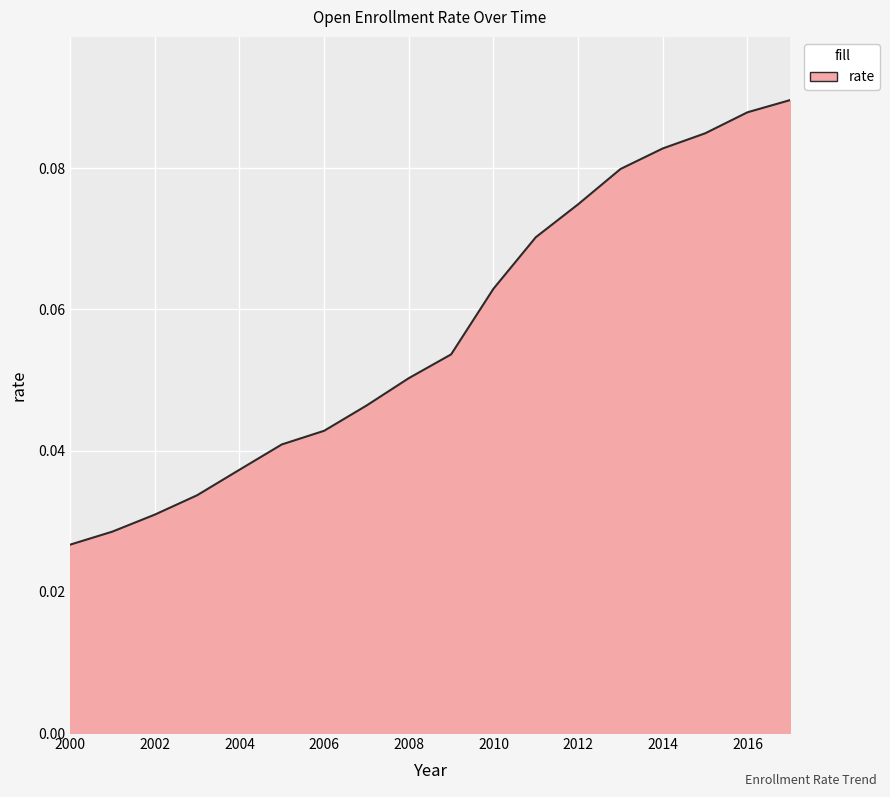

Does the chart have visible grid lines?

Yes